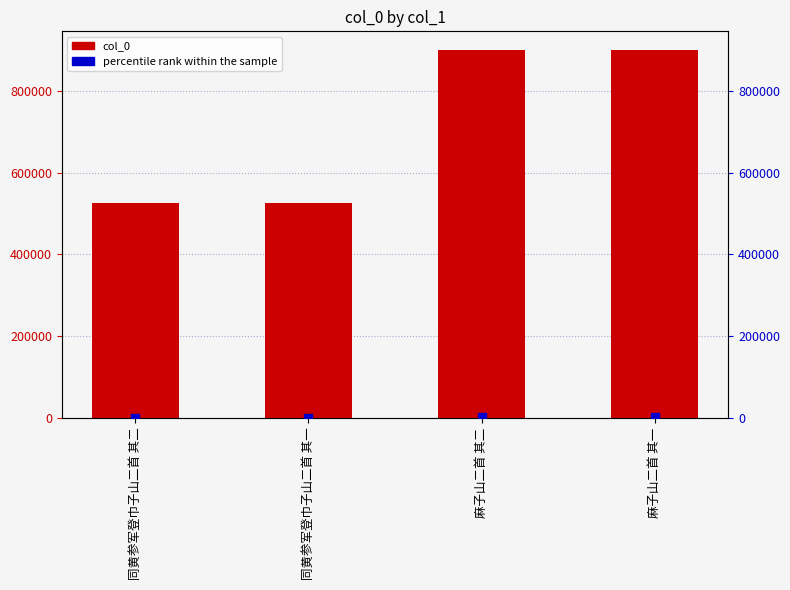

At how many categories does at least one series exceed 7487?

4